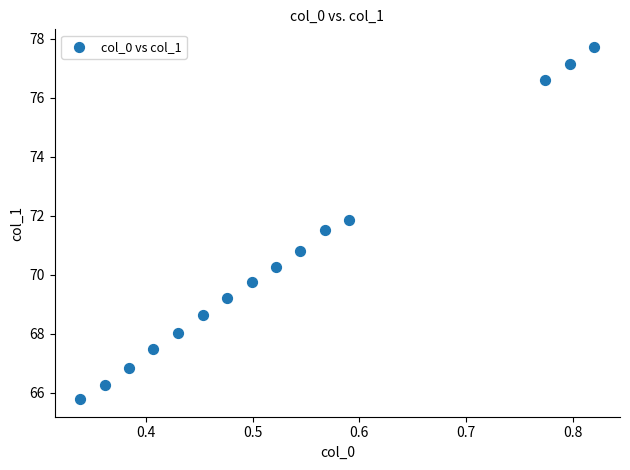

What Y value in the scatter plot is closest to 71?

70.8